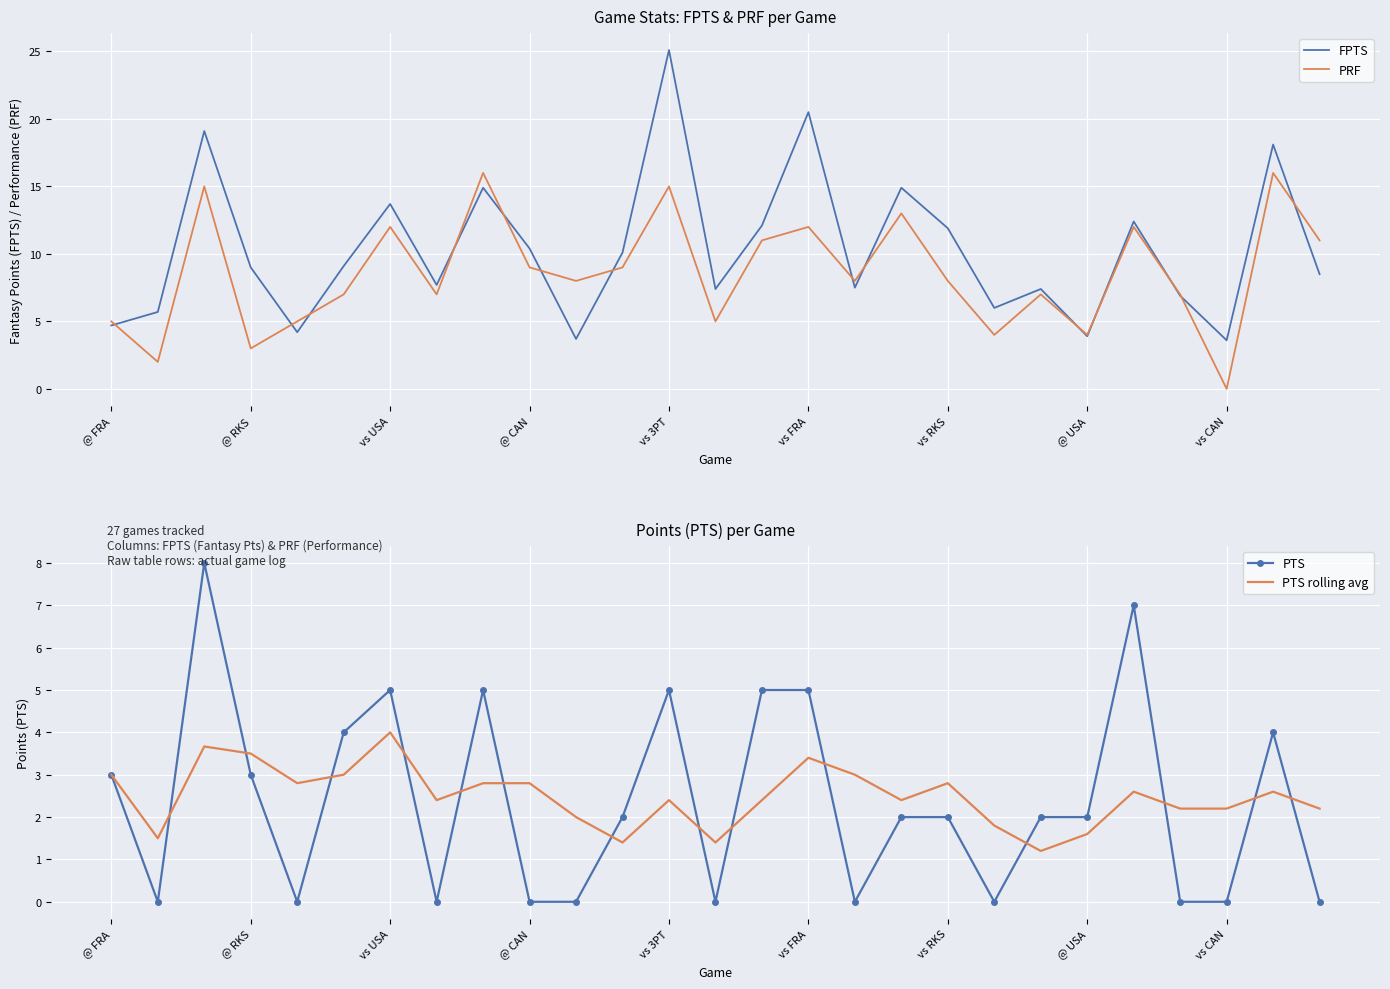

Reading left to right, transcribe all the data shown in this chart.

FPTS: 4.7	5.7	19.1	9.0	4.2	9.1	13.7	7.7	14.9	10.4	3.7	10.1	25.1	7.4	12.1	20.5	7.5	14.9	11.9	6.0	7.4	3.9	12.4	6.9	3.6	18.1	8.5
PRF: 5.0	2.0	15.0	3.0	5.0	7.0	12.0	7.0	16.0	9.0	8.0	9.0	15.0	5.0	11.0	12.0	8.0	13.0	8.0	4.0	7.0	4.0	12.0	7.0	0.0	16.0	11.0
PTS: 3.0	0.0	8.0	3.0	0.0	4.0	5.0	0.0	5.0	0.0	0.0	2.0	5.0	0.0	5.0	5.0	0.0	2.0	2.0	0.0	2.0	2.0	7.0	0.0	0.0	4.0	0.0
PTS rolling avg: 3.0	1.5	3.7	3.5	2.8	3.0	4.0	2.4	2.8	2.8	2.0	1.4	2.4	1.4	2.4	3.4	3.0	2.4	2.8	1.8	1.2	1.6	2.6	2.2	2.2	2.6	2.2